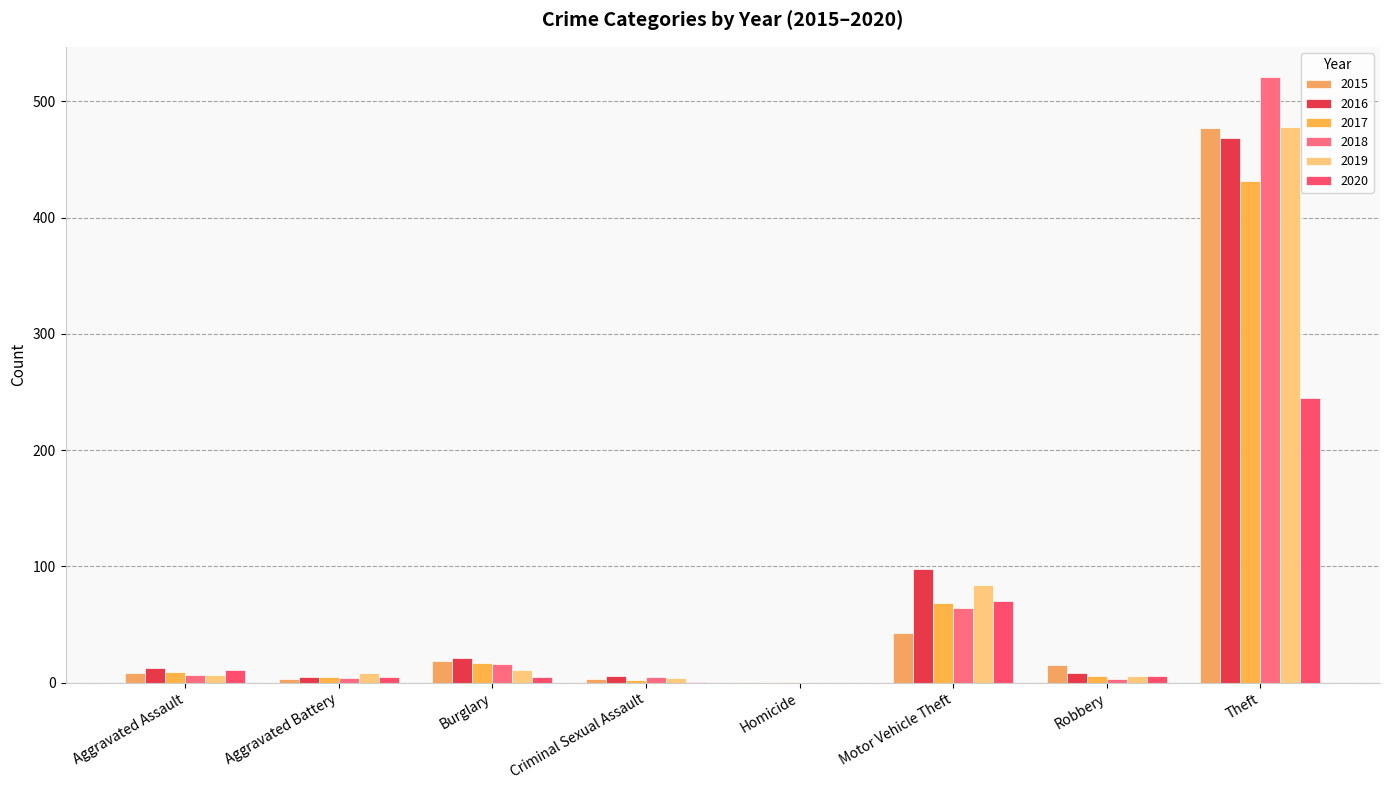

Does the chart contain stacked bars?

No